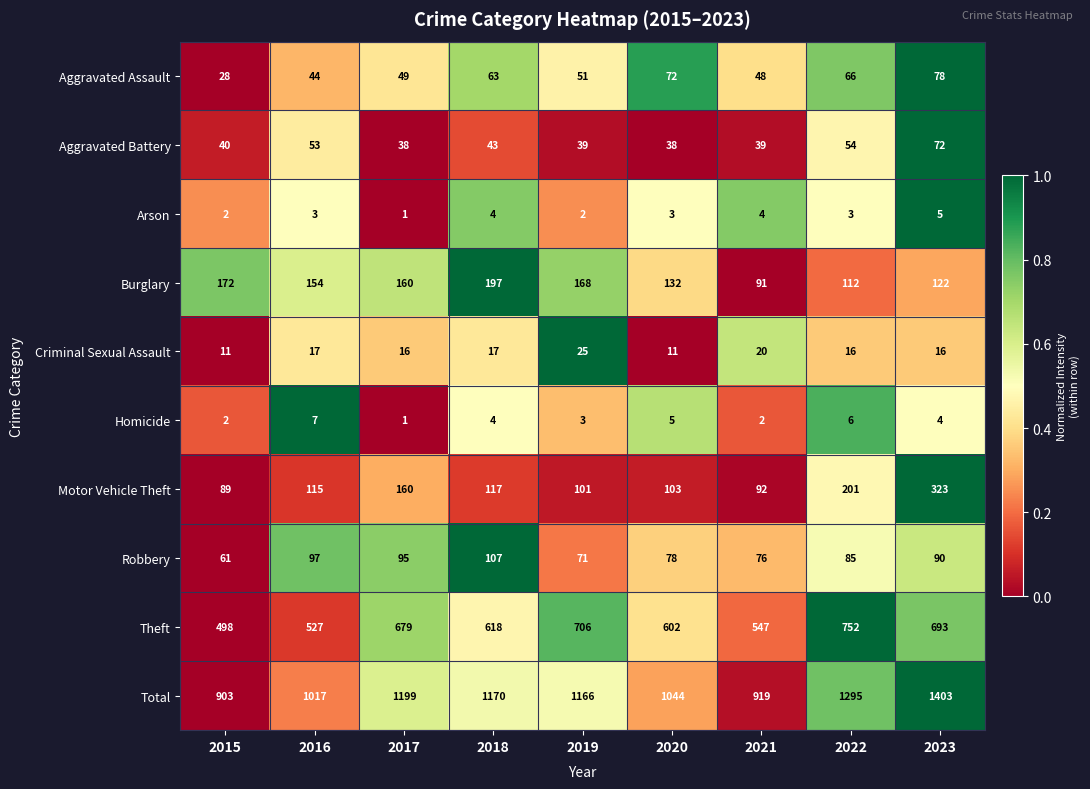

How many data points in Aggravated Battery are less than 40?

4